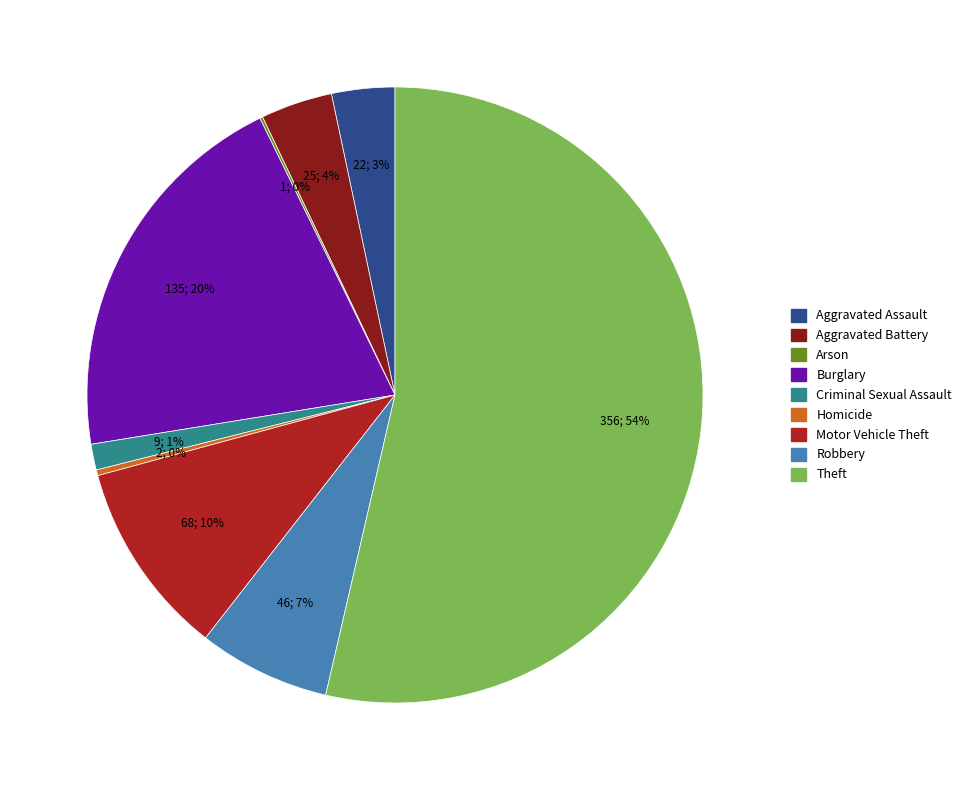

Between Criminal Sexual Assault and Theft, which is larger?

Theft